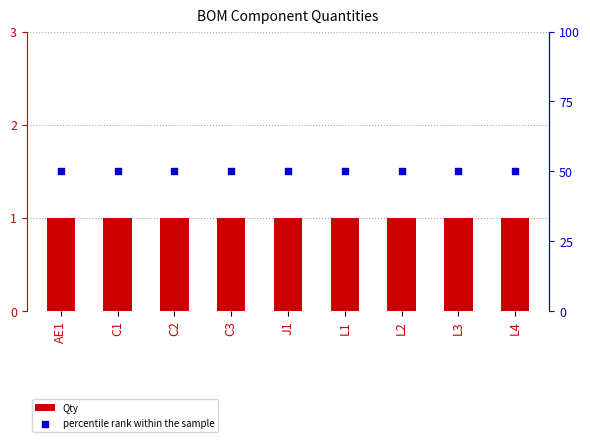

What are all the series names shown in the legend?

Qty, percentile rank within the sample